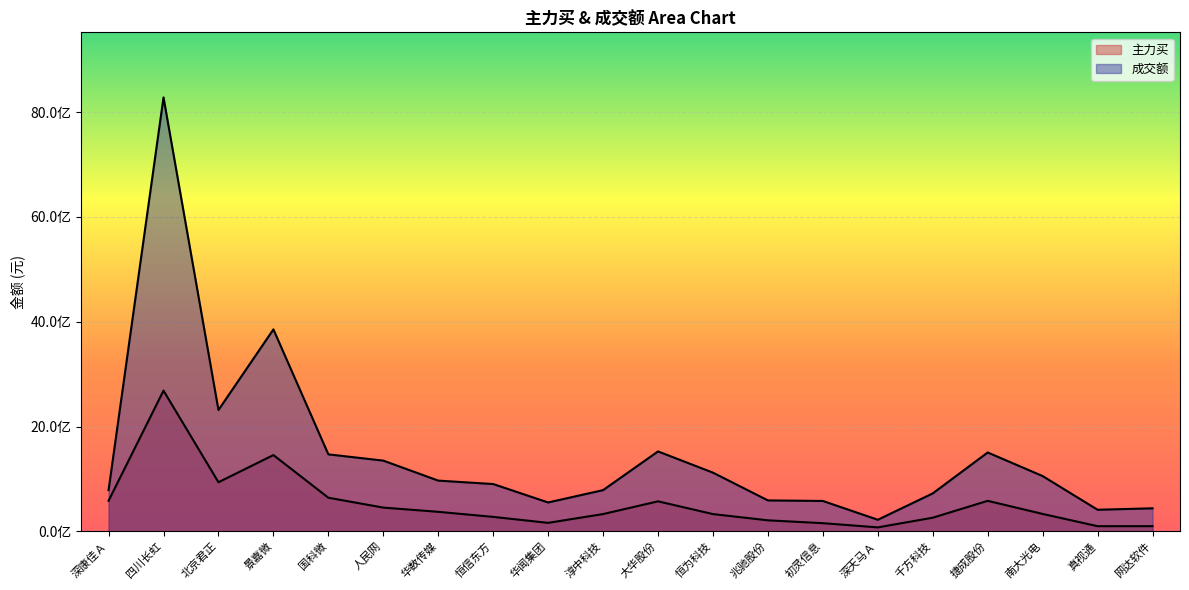

What is the value of the 主力买 point at the 12th from the left?

328671317